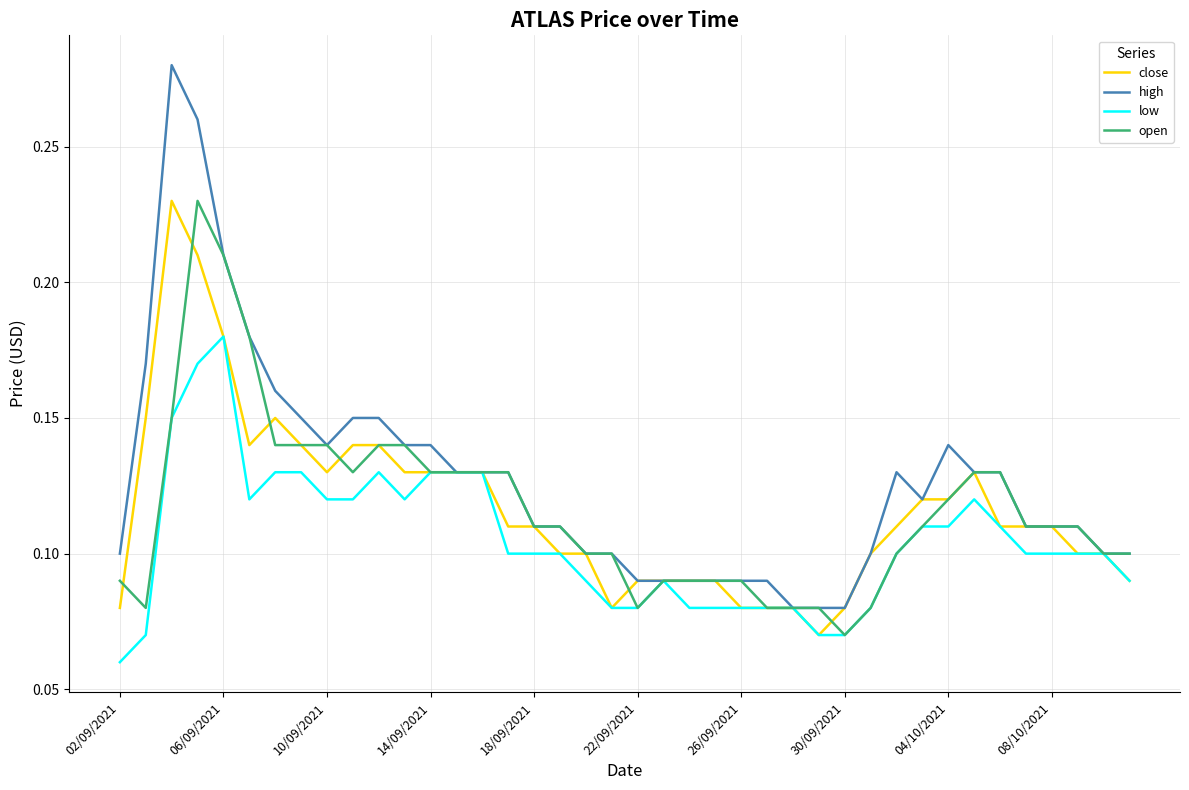

Which series has the largest total across all categories?

high